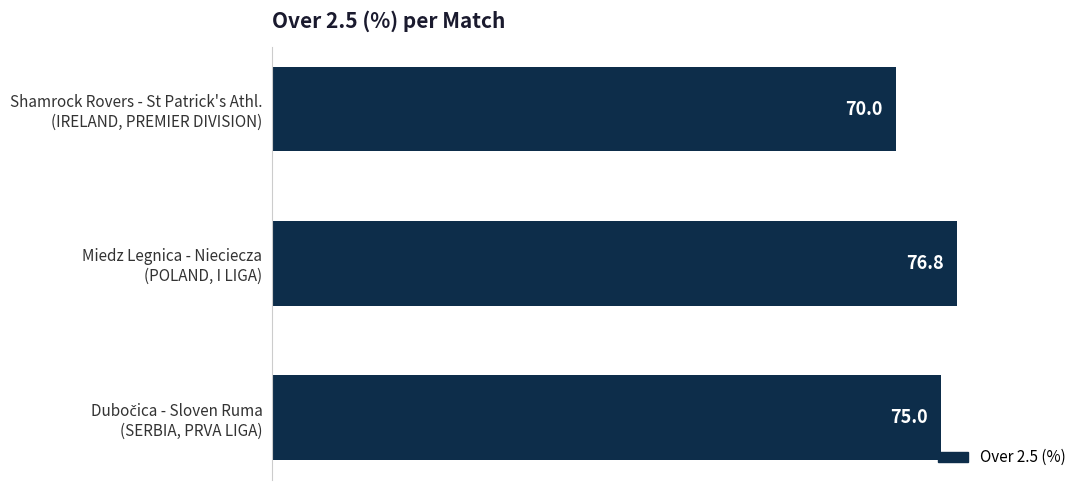

What is the sum of all values?

221.8